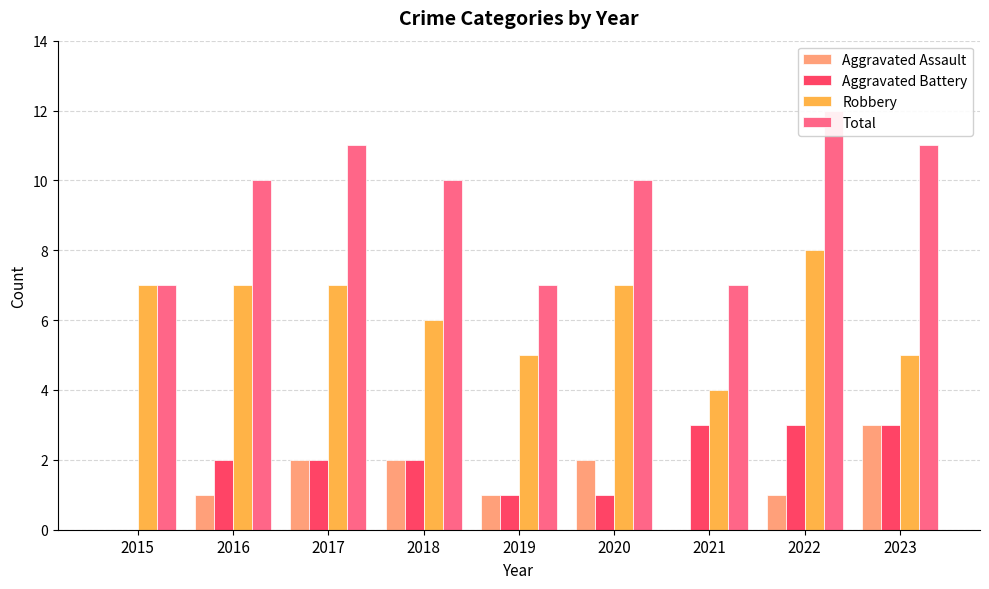

Reading left to right, extract all data points from this chart.

Aggravated Assault: 0	1	2	2	1	2	0	1	3
Aggravated Battery: 0	2	2	2	1	1	3	3	3
Robbery: 7	7	7	6	5	7	4	8	5
Total: 7	10	11	10	7	10	7	12	11